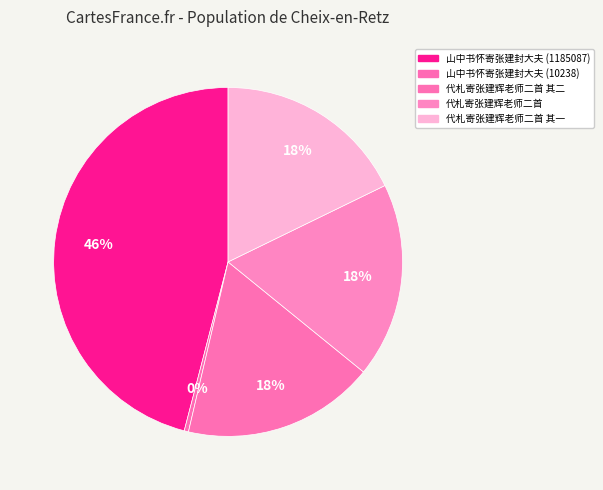

Count the number of slices in the pie.

5